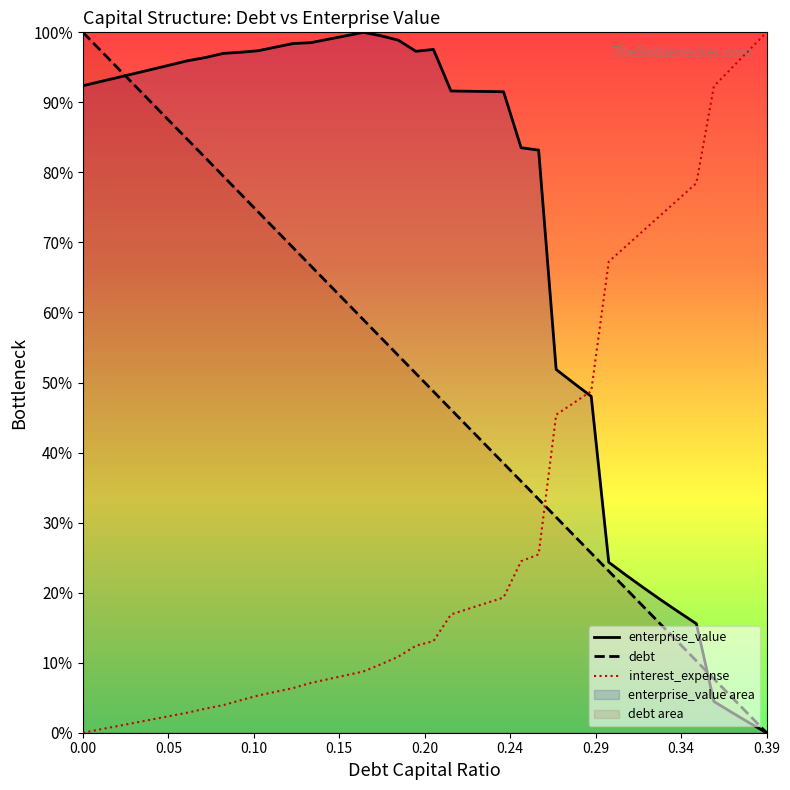

Does the chart display data point markers on the line(s)?

No